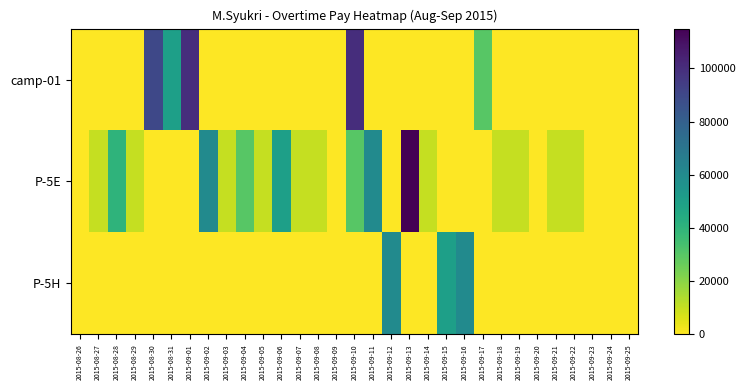

List the series in order of their peak value, highest first.

P-5E, camp-01, P-5H